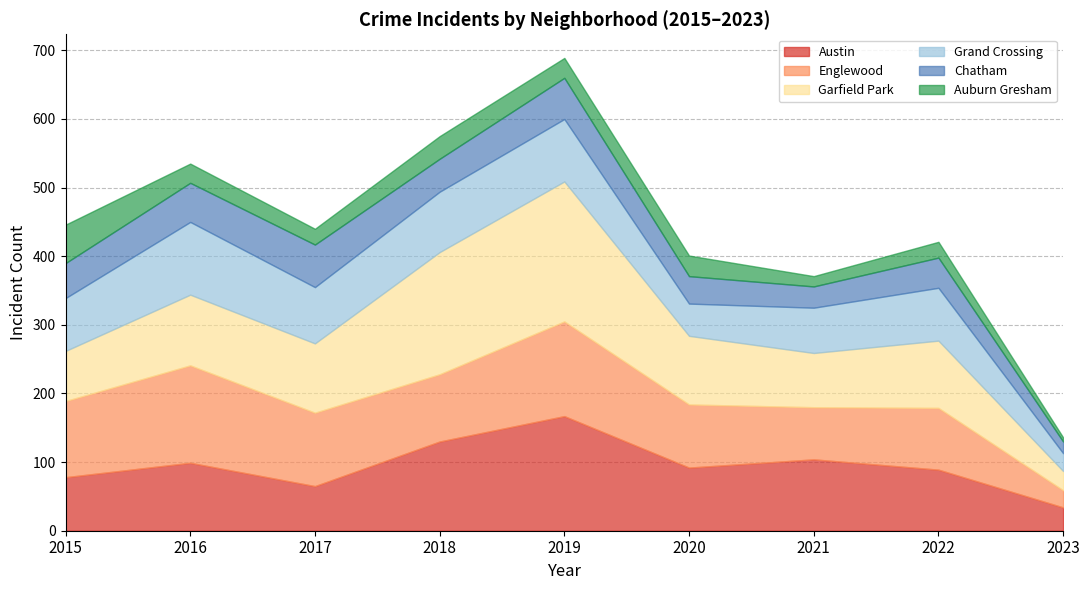

What is the minimum value shown in the chart?

6